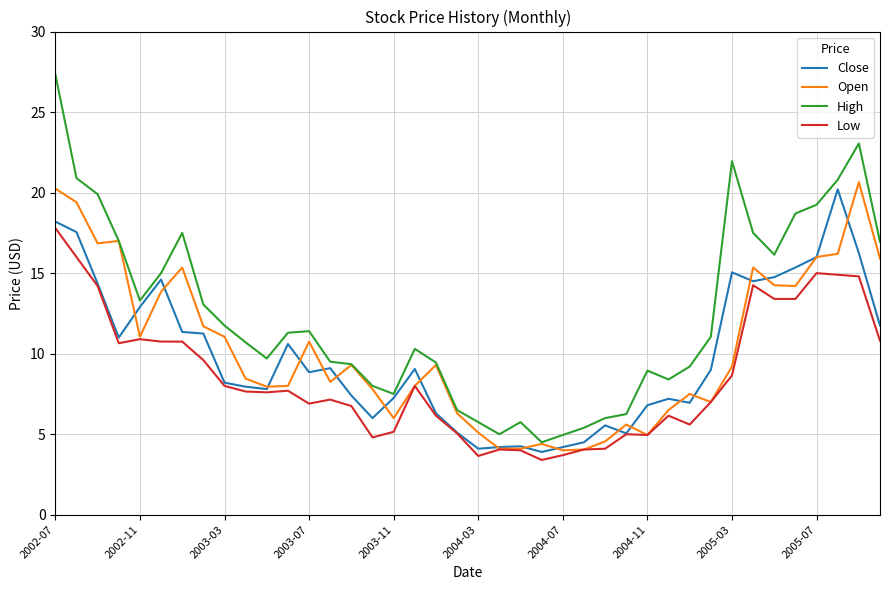

What is the highest value of the Close series?

20.2